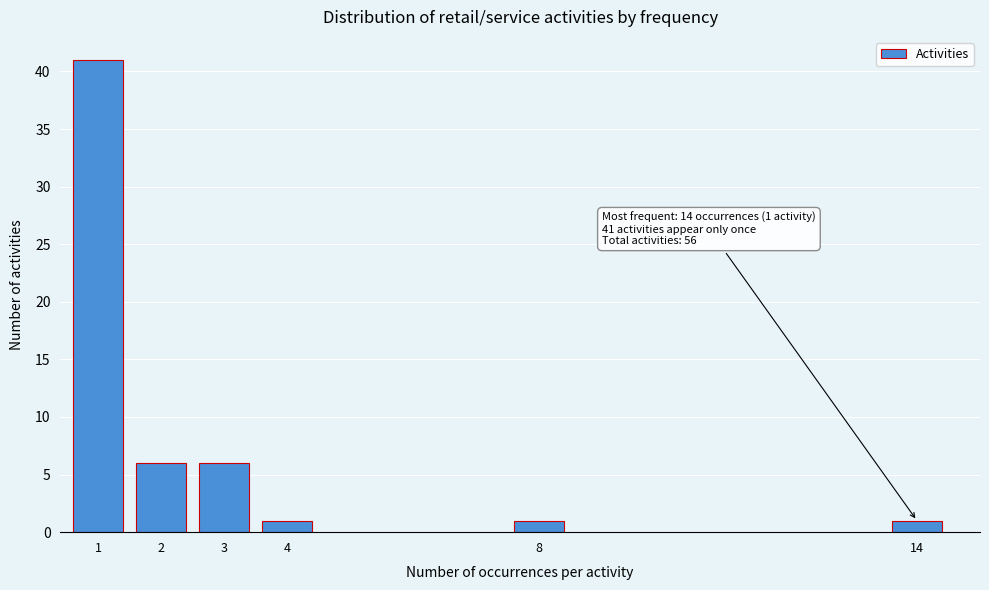

Reading right to left, transcribe all the data shown in this chart.

1	1	1	6	6	41